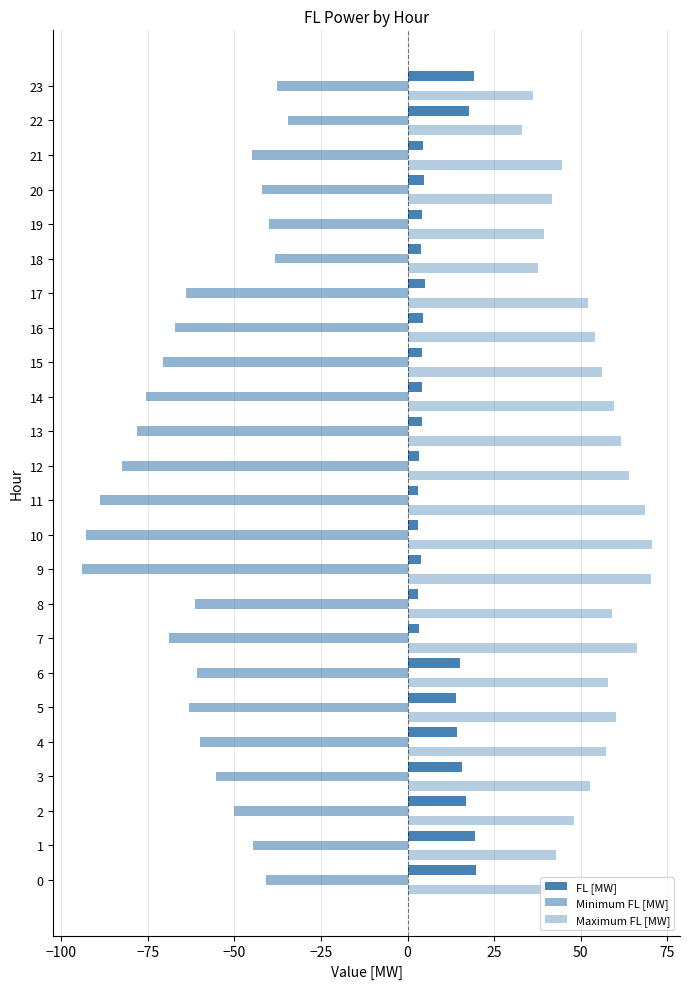

How many series are shown in this chart?

3